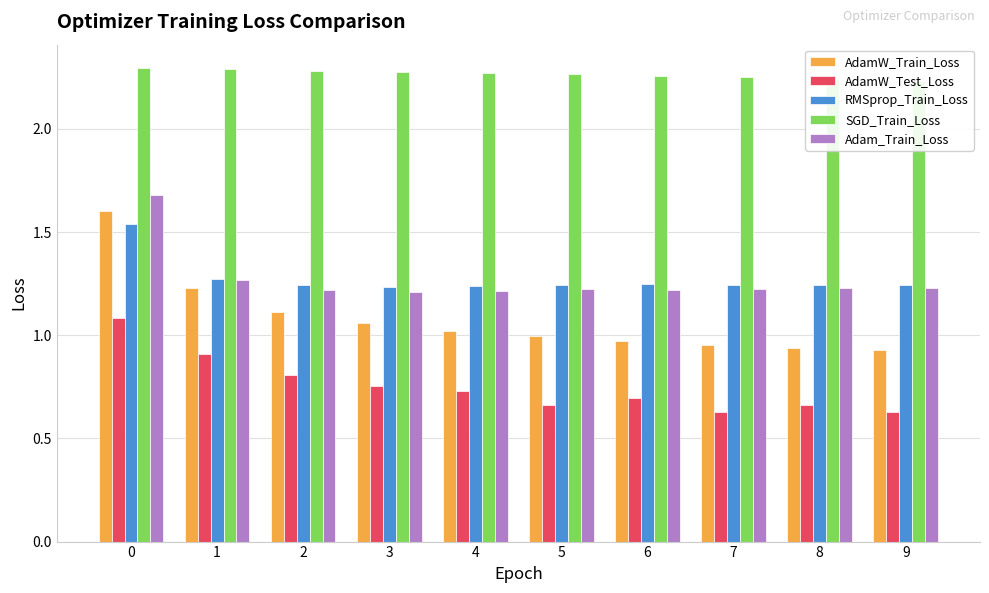

How many bars are there in total?

50